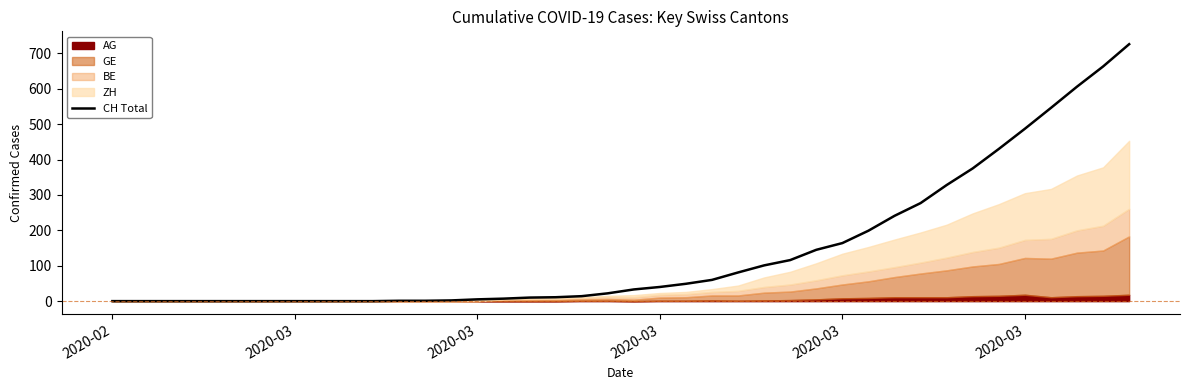

Reading right to left, what are all the values shown in this chart?

726	663	606	546	487	430	375	328	277	241	199	164	145	116	101	81	60	49	40	33	22	14	11	10	7	5	2	1	1	0	0	0	0	0	0	0	0	0	0	0